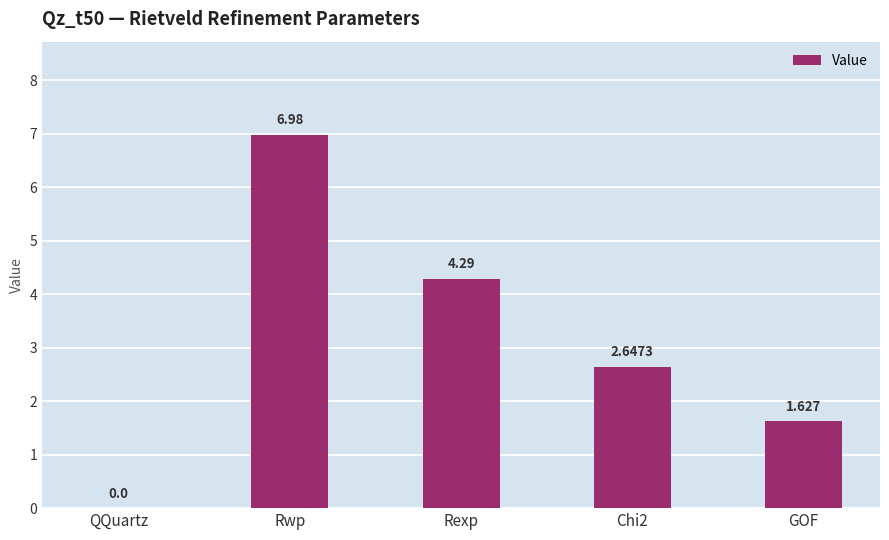

Between QQuartz and GOF, which is larger?

GOF